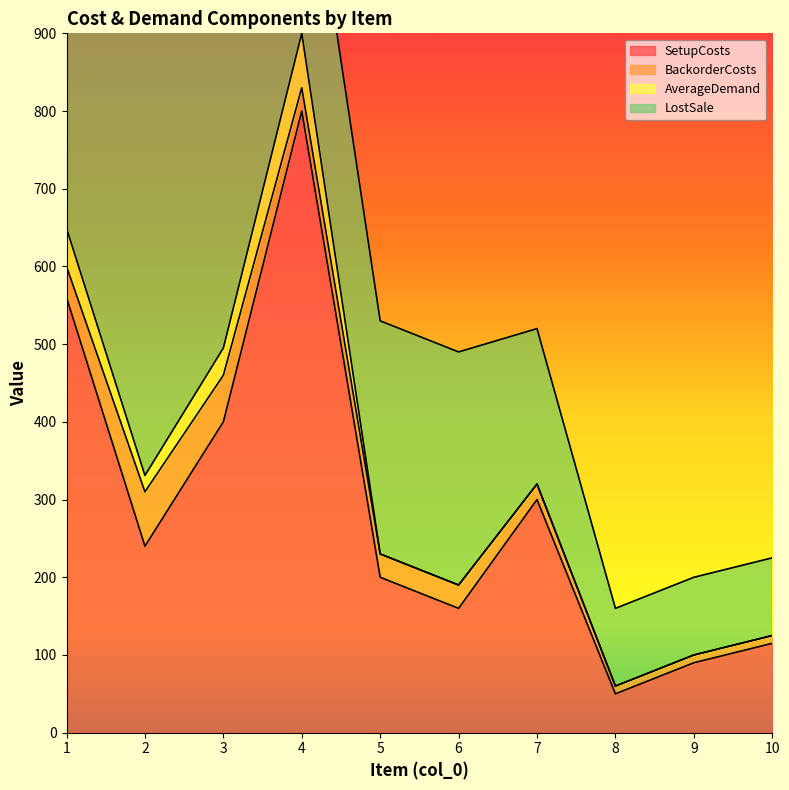

What is the sum of the LostSale values at 5 and 1?

700